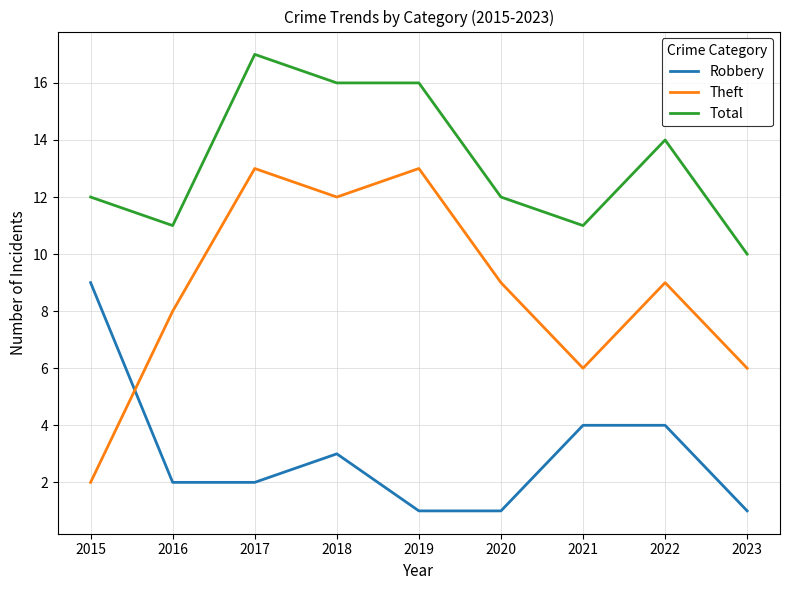

True or false: Theft has more than 1 interior local peaks.

True